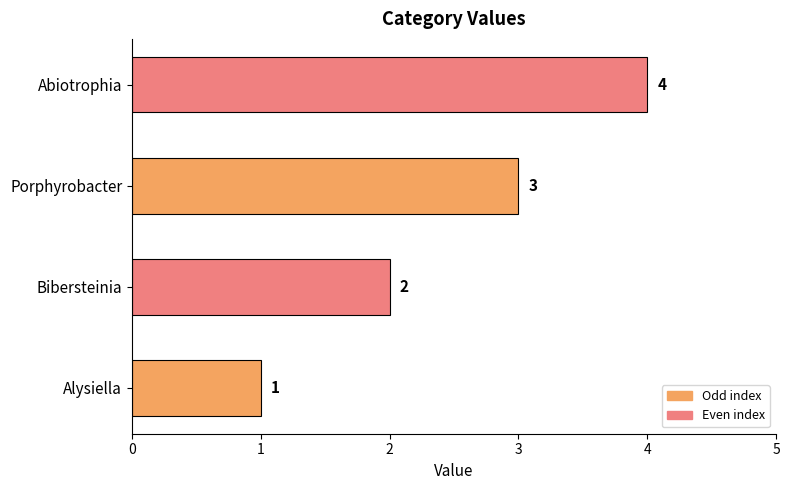

How many distinct data groups are displayed?

1